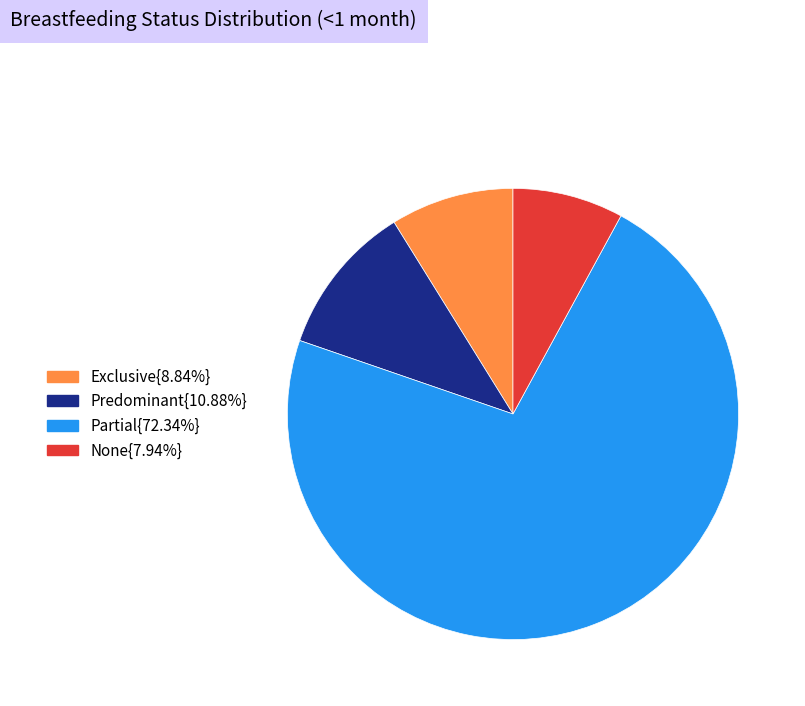

How many slices are in this pie chart?

4